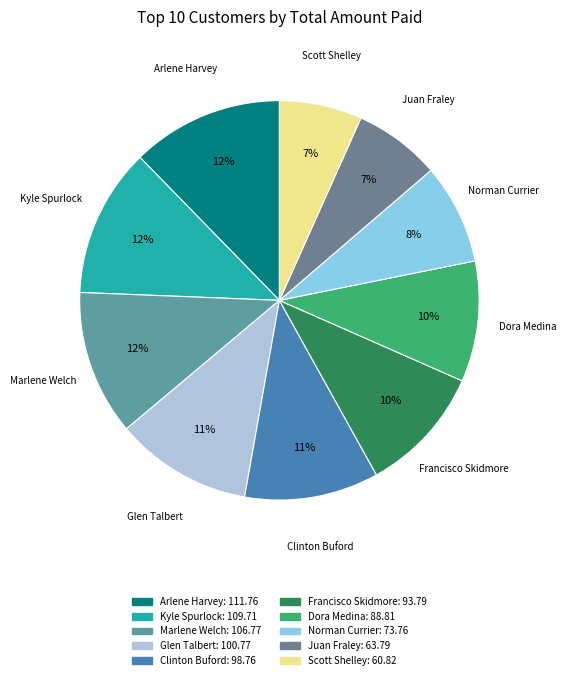

Between Juan Fraley and Arlene Harvey, which is larger?

Arlene Harvey